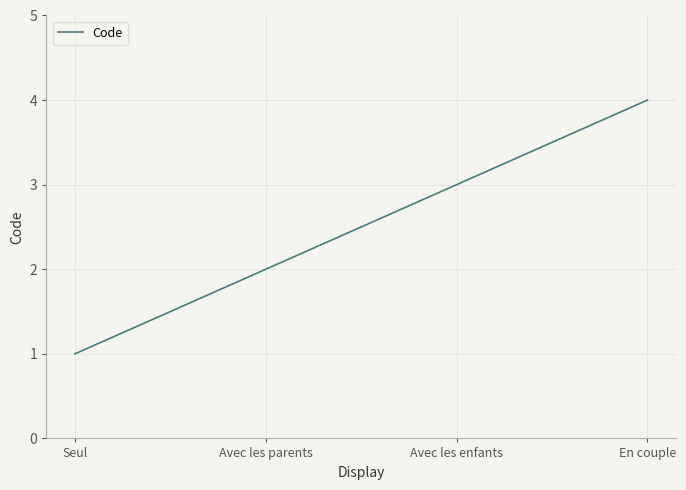

What is the maximum value shown in the chart?

4